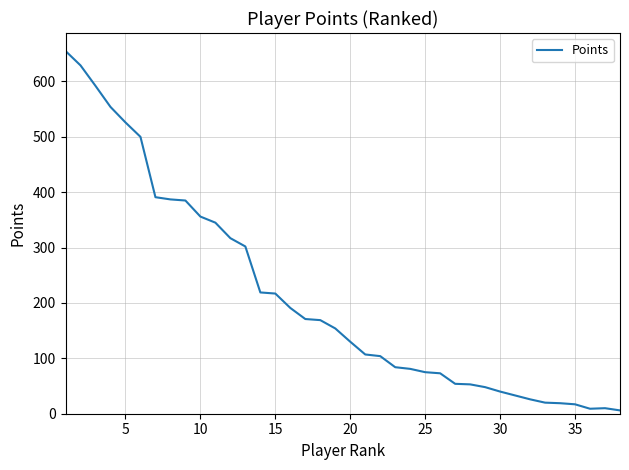

What is the greatest value displayed?

655